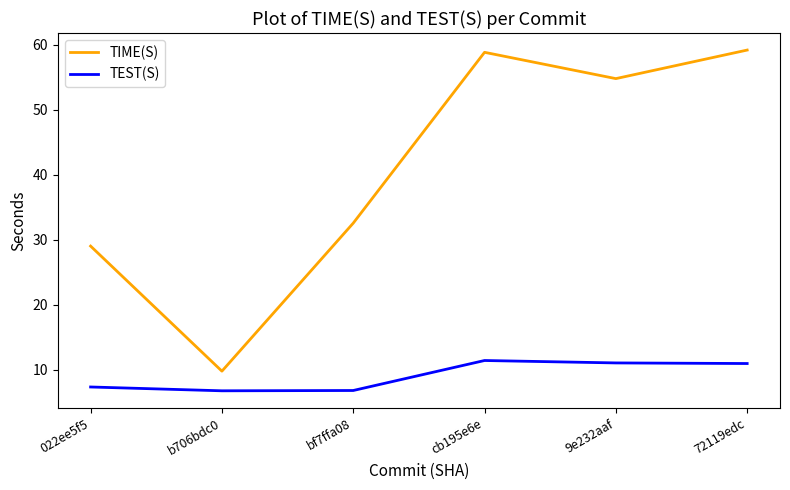

Is this an area chart (filled region under the line)?

No